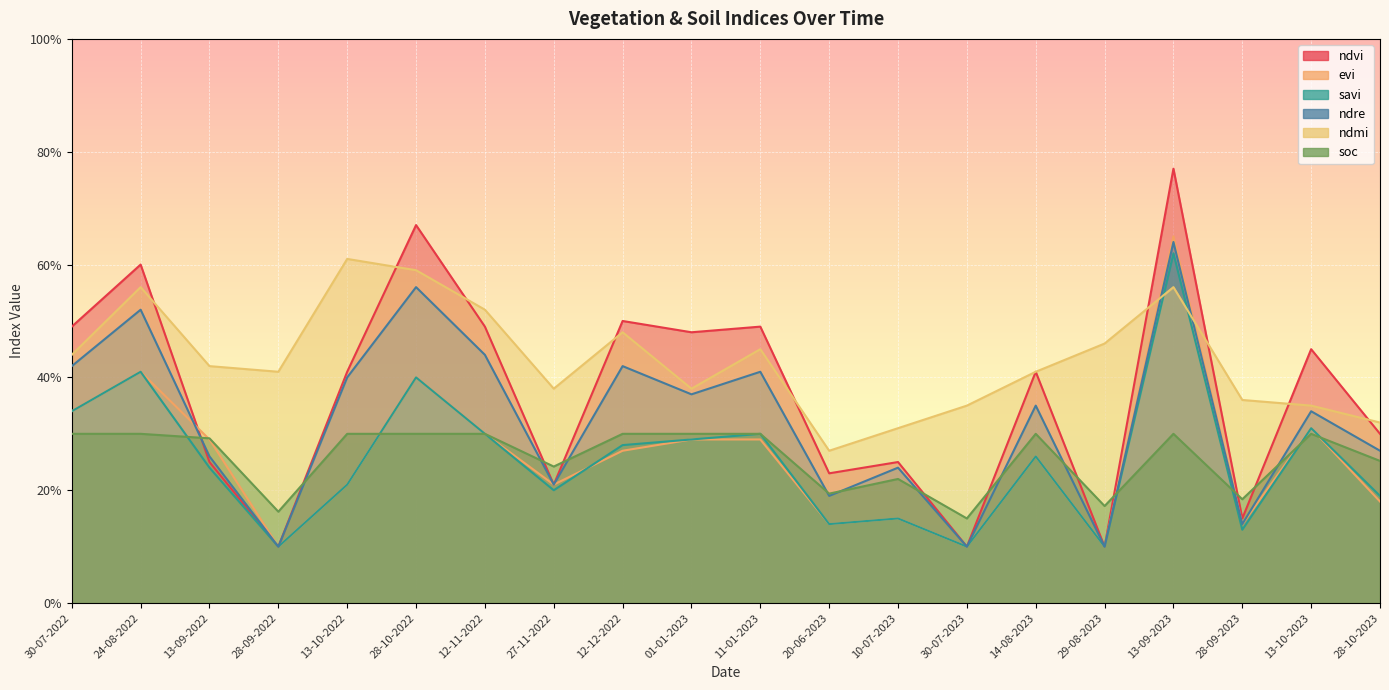

How many lines are shown in the chart?

6